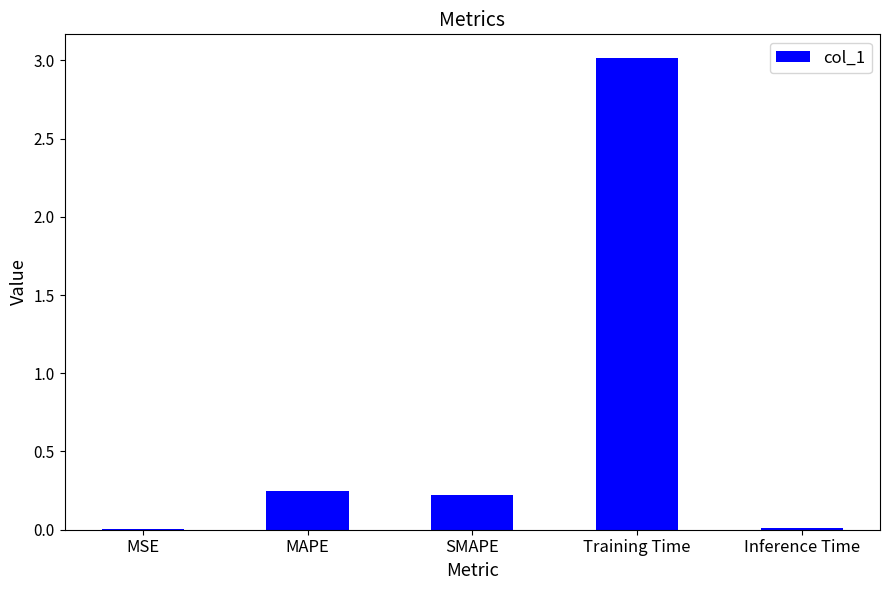

Between MAPE and Inference Time, which is larger?

MAPE